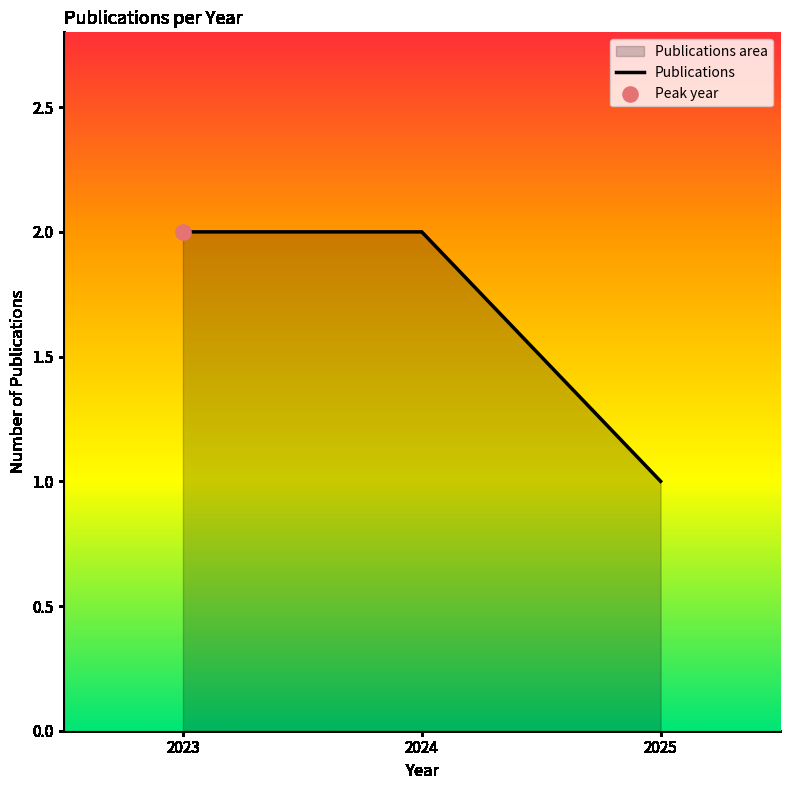

Between 2024 and 2025, which is larger?

2024